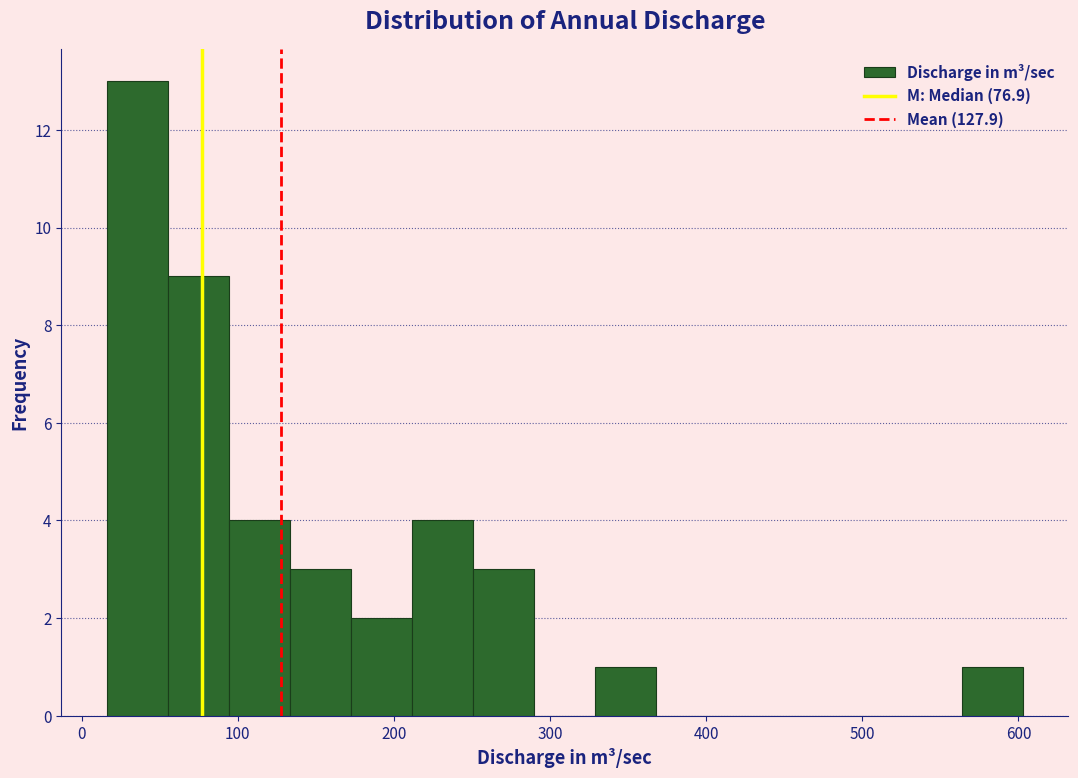

Read against the x-axis, roughly where is the centre of the tallest bar?

40